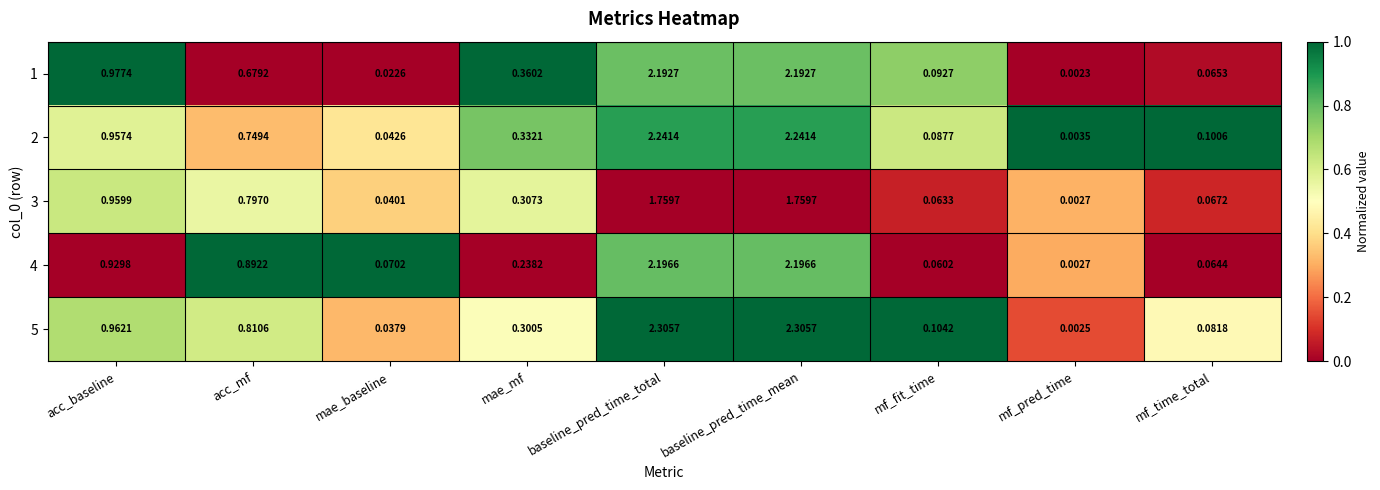

Is the value of 5 at mf_time_total greater than the value of 2 at baseline_pred_time_mean?

No